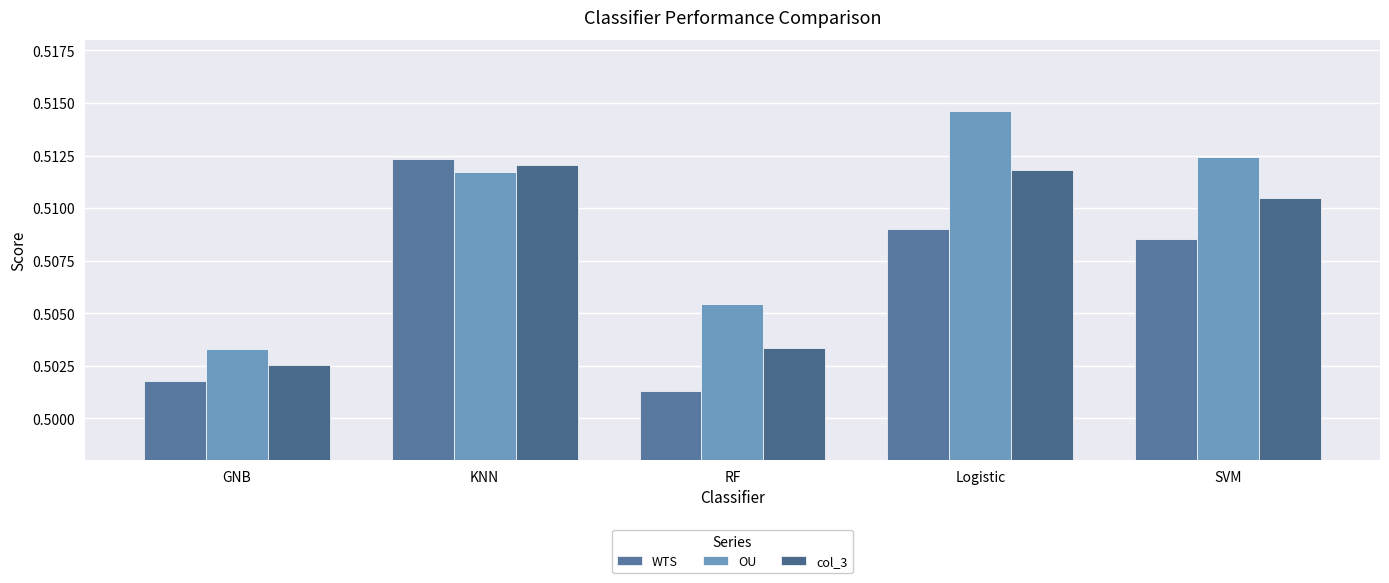

At which category is the sum across all series the highest?

KNN